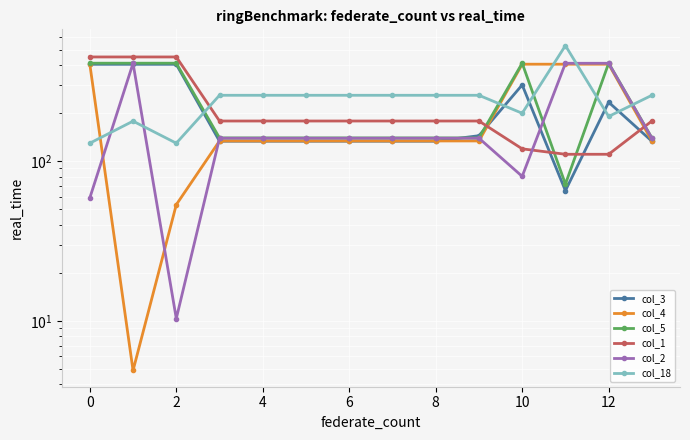

How many interior local valleys does the col_2 series have?

2